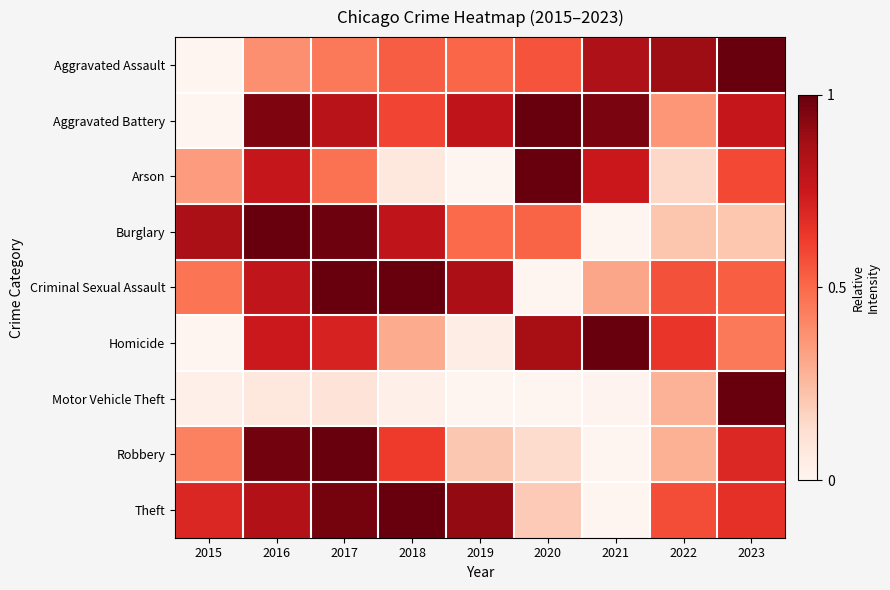

At how many categories does at least one series exceed 0?

9